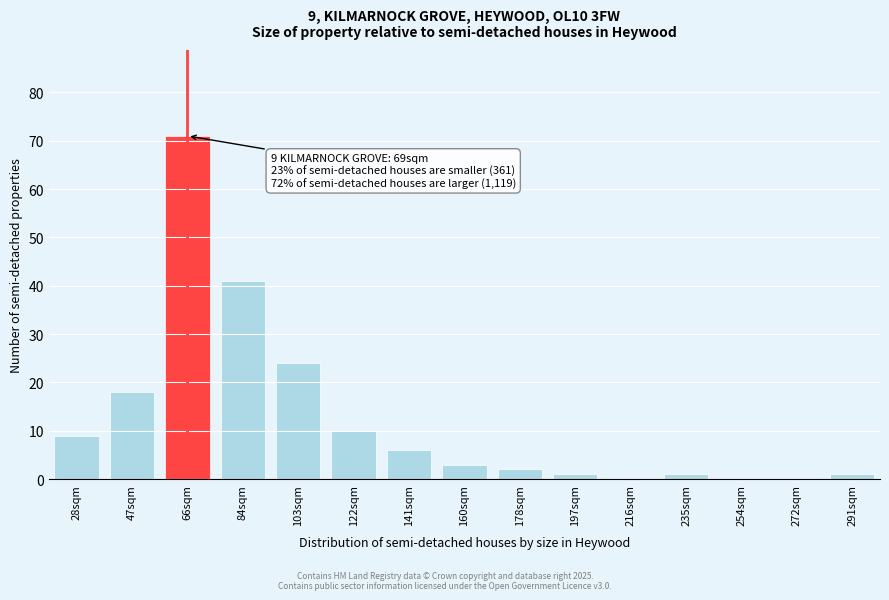

Reading right to left, what are all the values shown in this chart?

291sqm=1	272sqm=0	254sqm=0	235sqm=1	216sqm=0	197sqm=1	178sqm=2	160sqm=3	141sqm=6	122sqm=10	103sqm=24	84sqm=41	66sqm=71	47sqm=18	28sqm=9